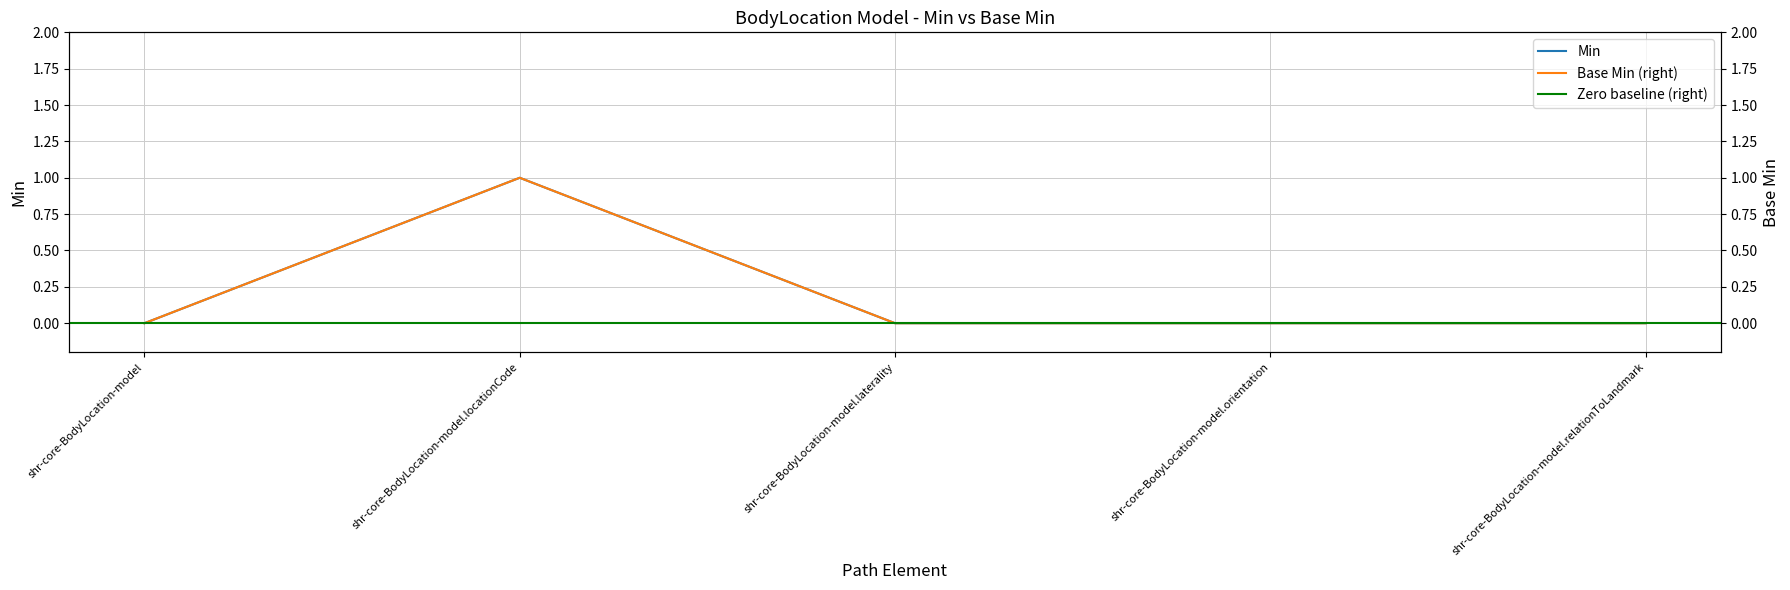

Is it true that Min equals 0 at shr-core-BodyLocation-model.relationToLandmark?

True